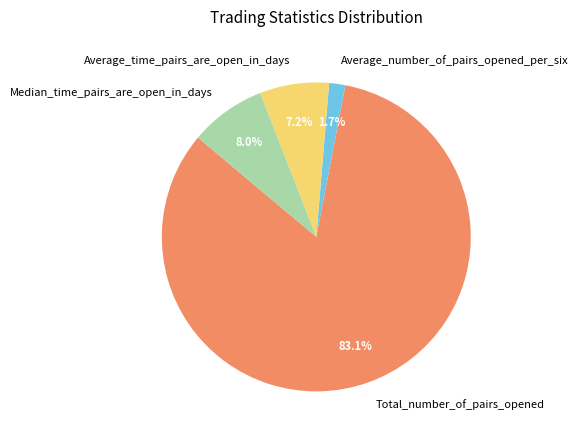

Does Average_time_pairs_are_open_in_days account for over 50% of the chart?

No